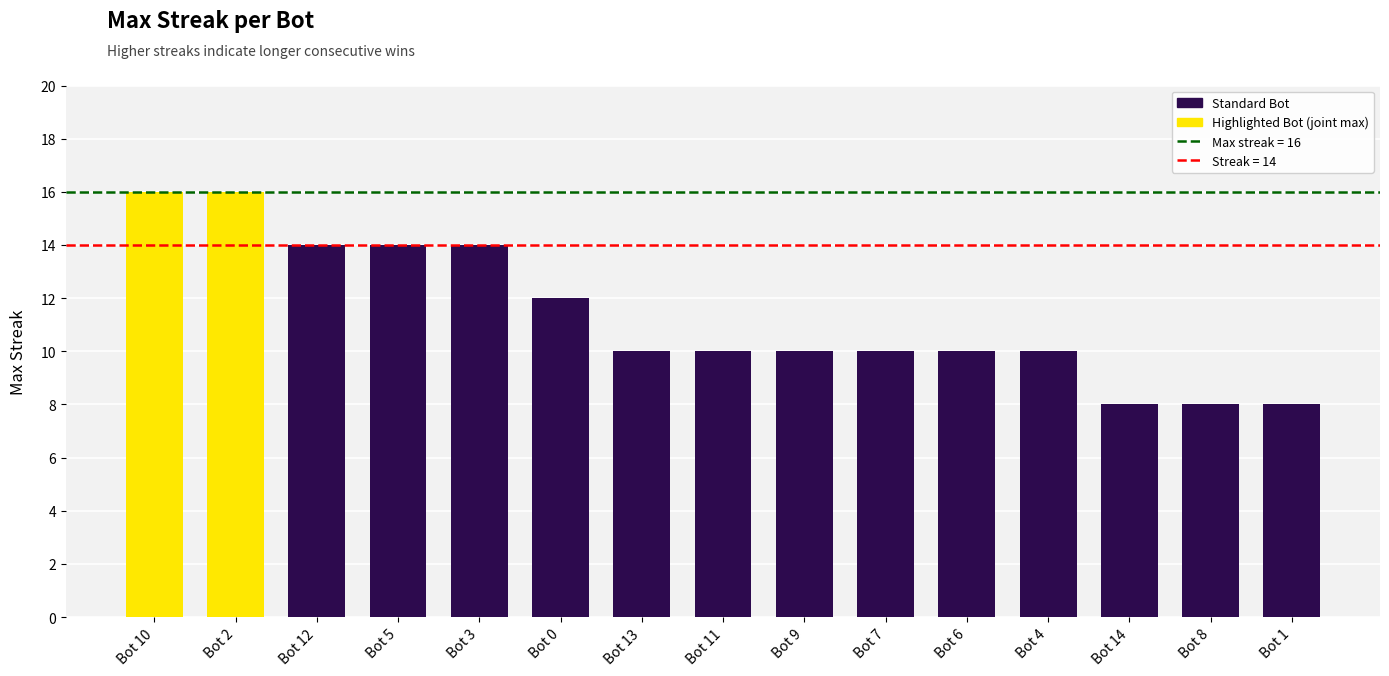

What is the label of the 15th bar from the left?

Bot 1